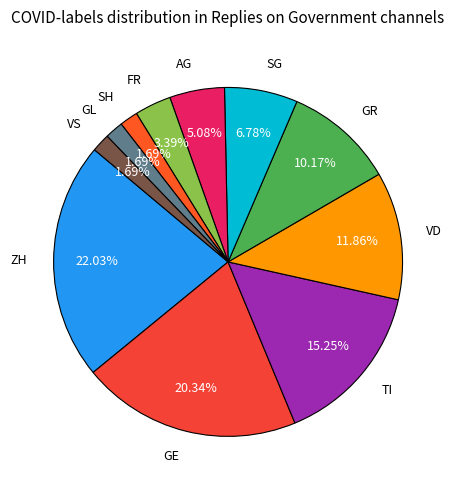

What is the ratio of the value at GE to the value at FR?

6.0